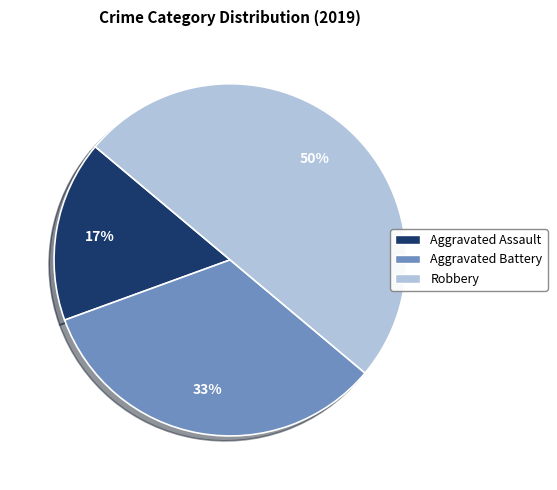

To the nearest percent, what portion does Aggravated Assault represent?

17%